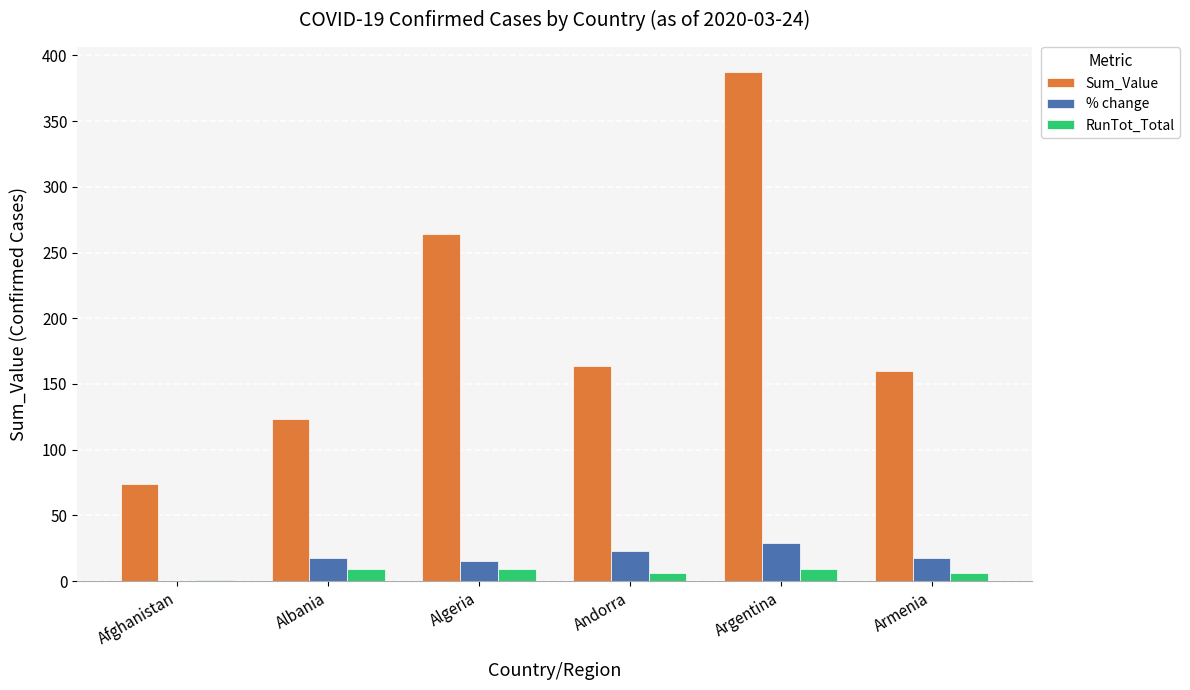

Are the bars grouped side by side (vs. stacked)?

Yes